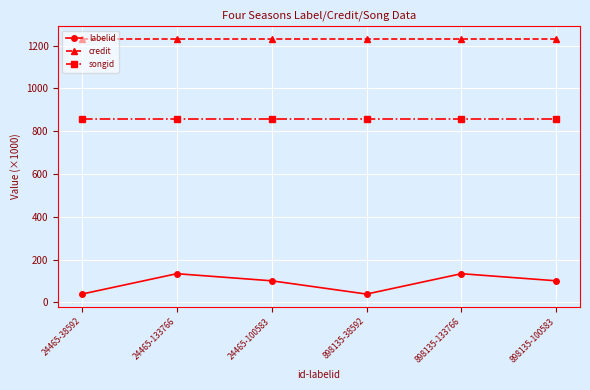

List the series in order of their overall mean, lowest first.

labelid, songid, credit